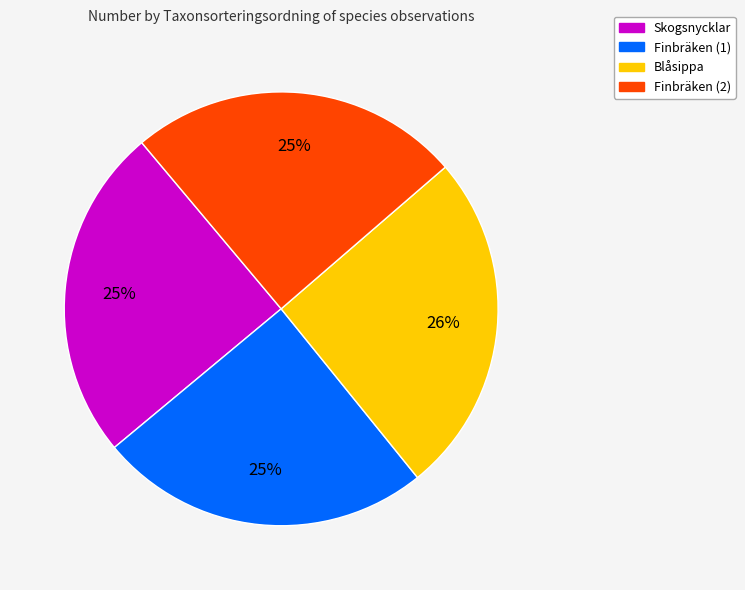

Is there a majority slice in this chart?

No